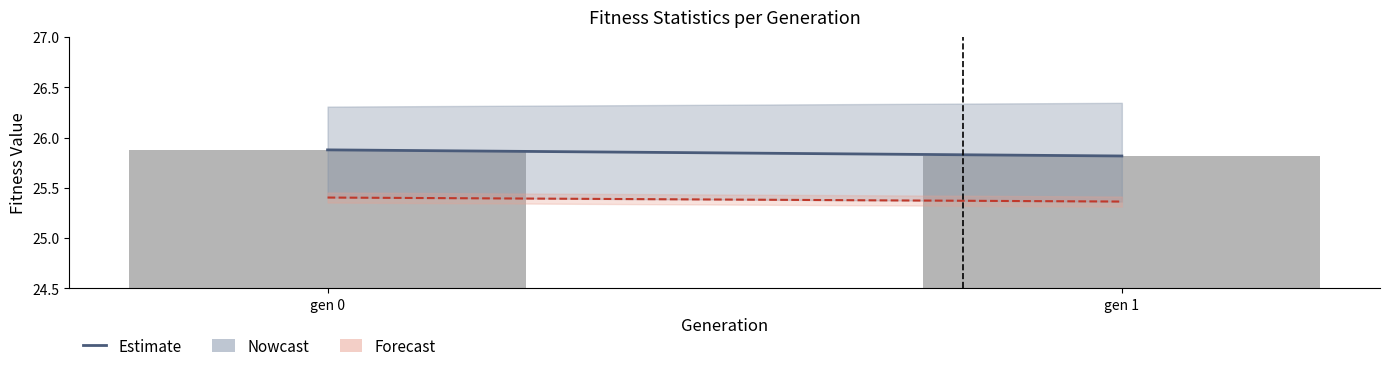

The value at gen 1 is 45.1. True or false?

False